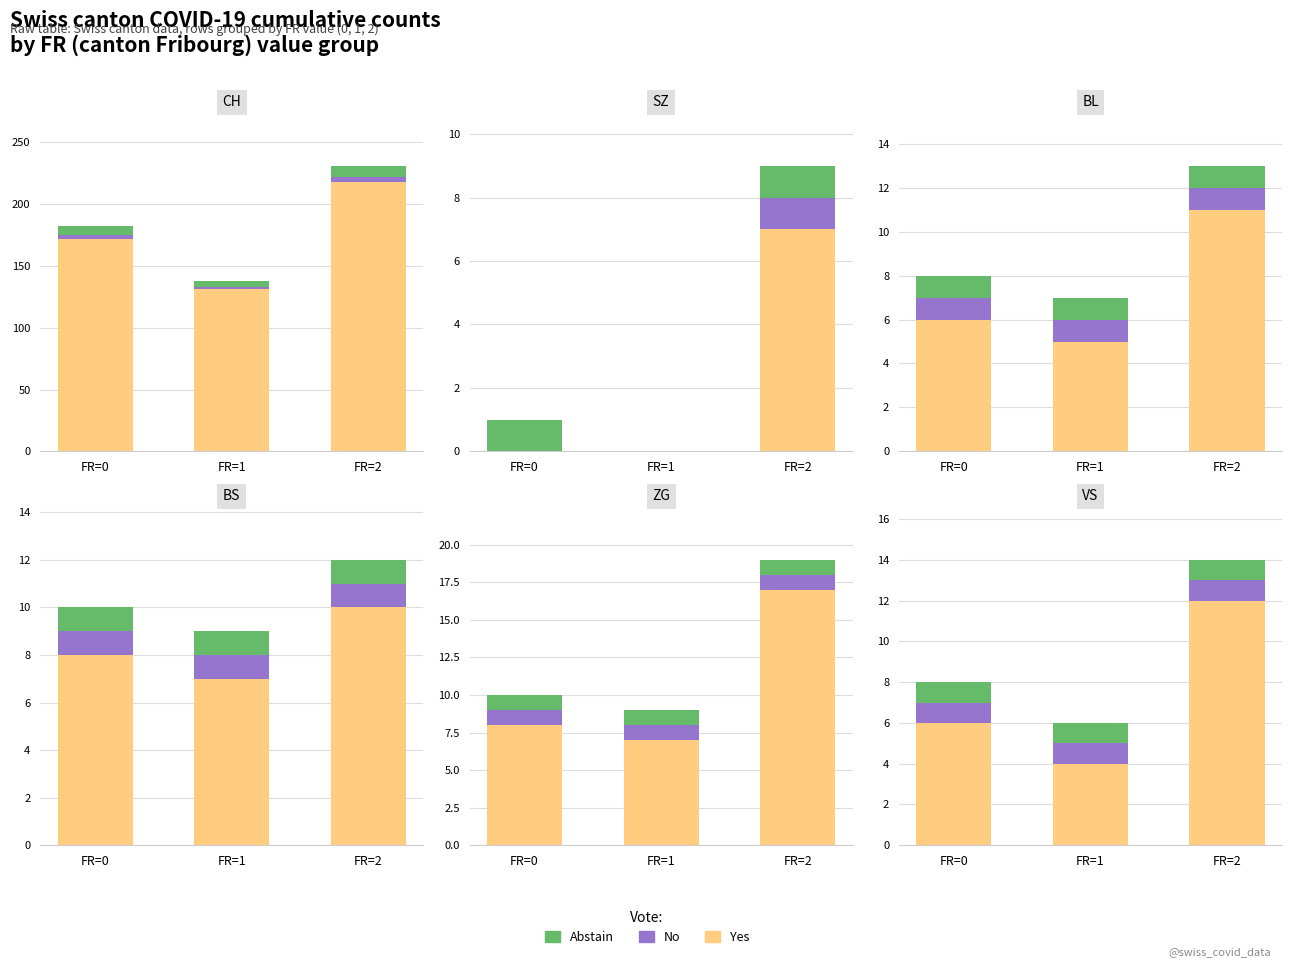

Rank the series by their maximum value, from lowest to highest.

No, Abstain, Yes